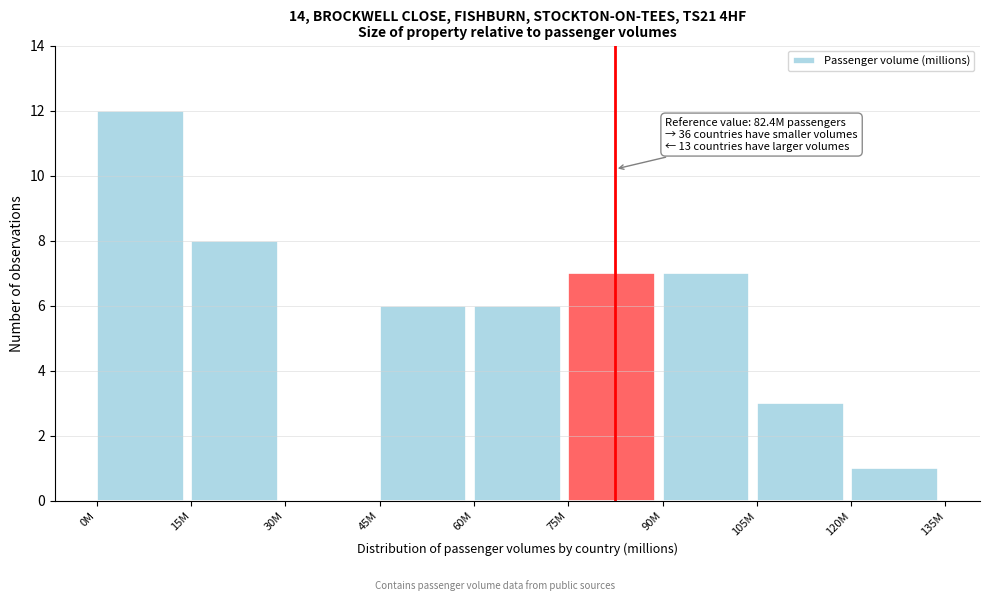

Reading left to right, transcribe all the data shown in this chart.

0M=12	15M=8	30M=0	45M=6	60M=6	75M=7	90M=7	105M=3	120M=1